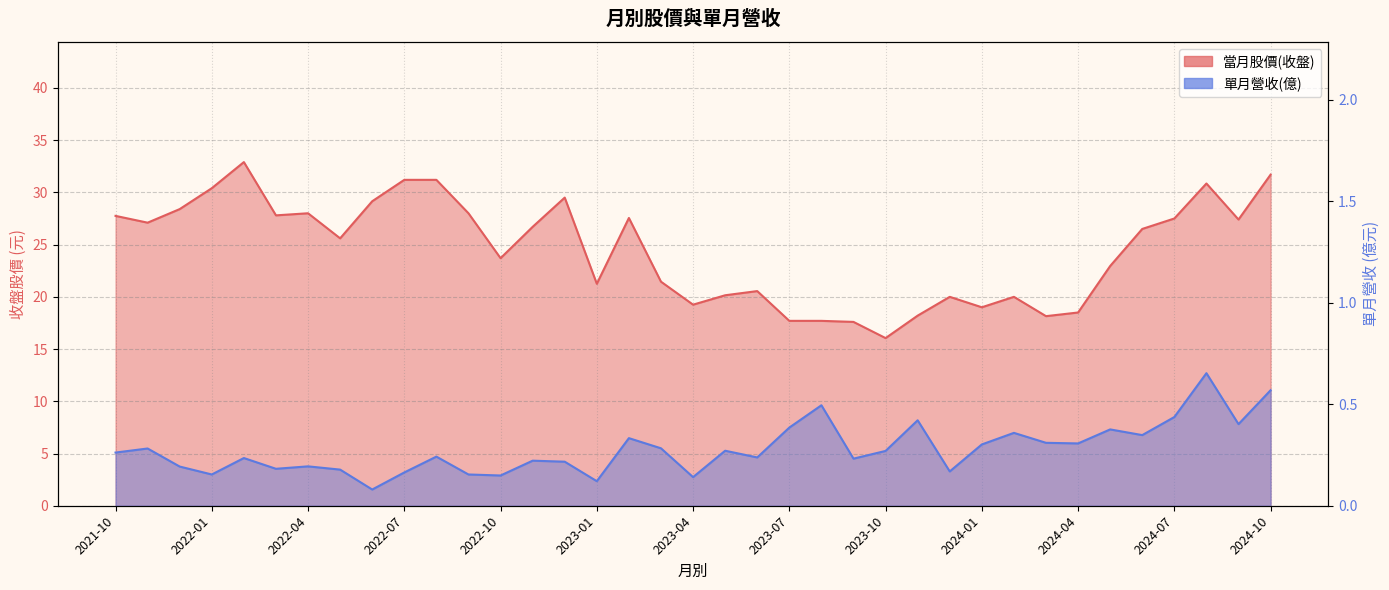

How many lines are shown in the chart?

2